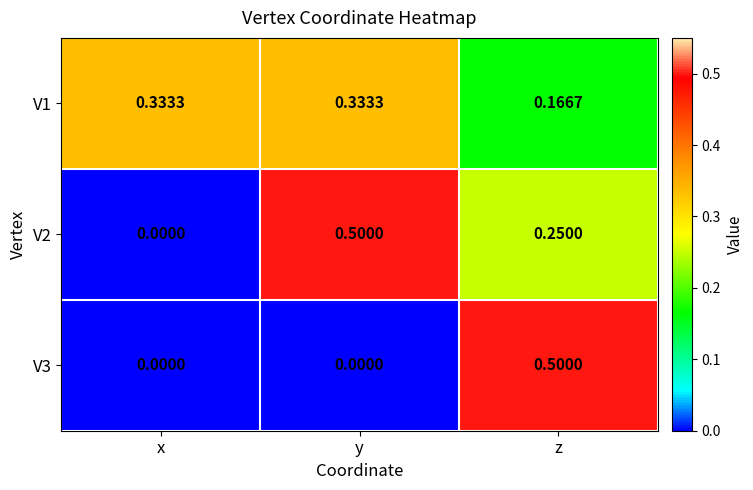

Which series has the largest total across all categories?

V1